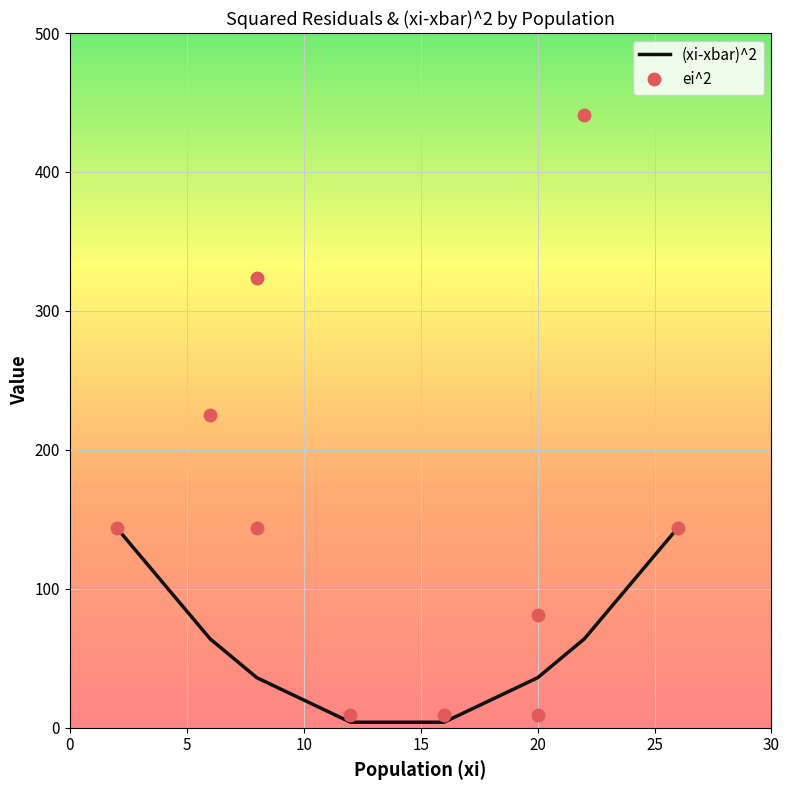

Is it true that ei^2 equals 9 at 16?

True